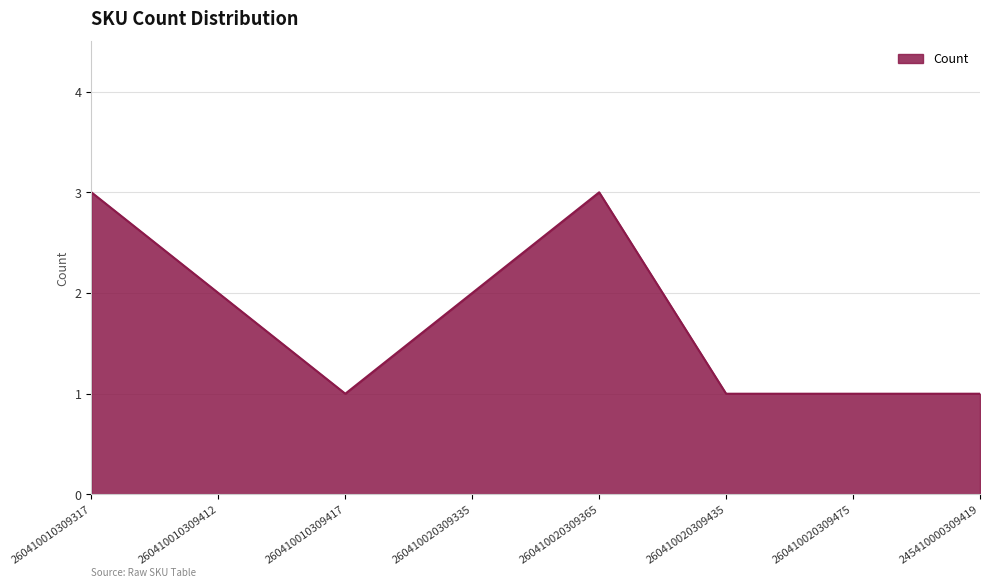

What position from the right is 260410010309317?

8